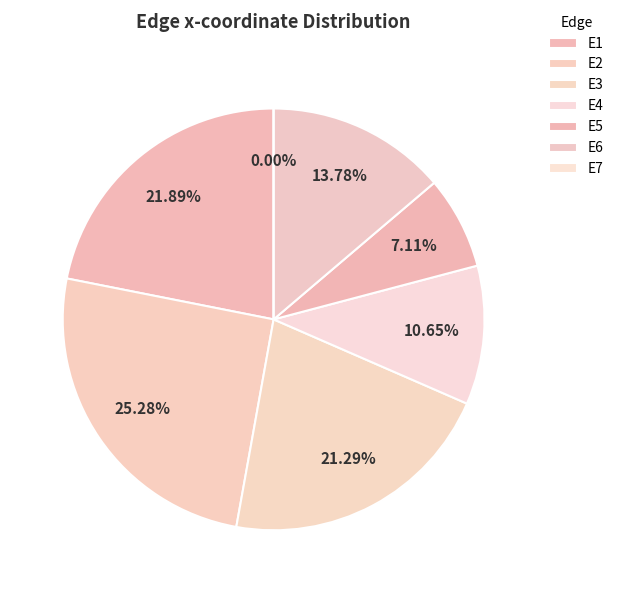

To the nearest percent, what portion does E3 represent?

21%